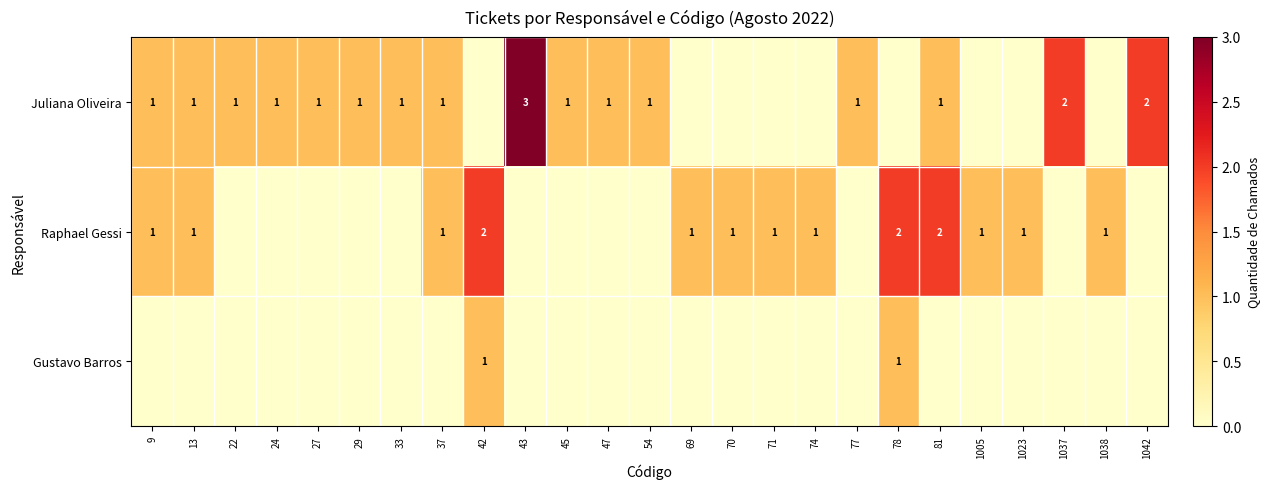

True or false: Juliana Oliveira has a value of 1 at 13.

True